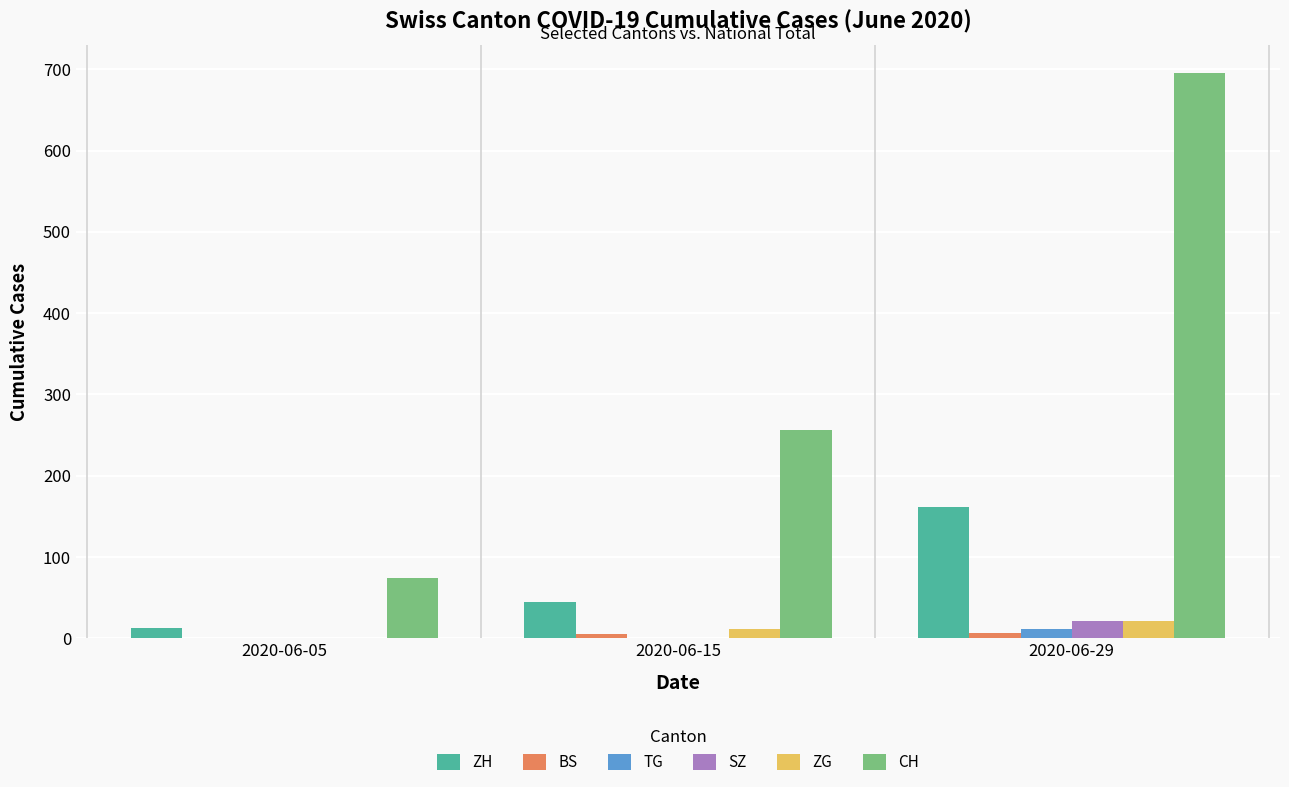

What is the maximum value for SZ?

21